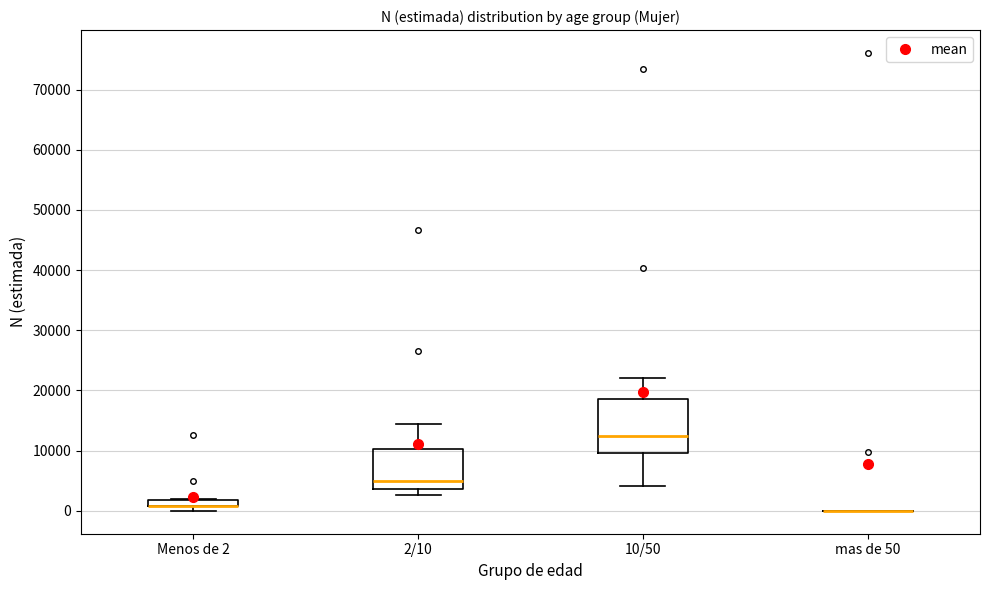

Which box is the tallest, from its lower edge to its upper edge?

10/50